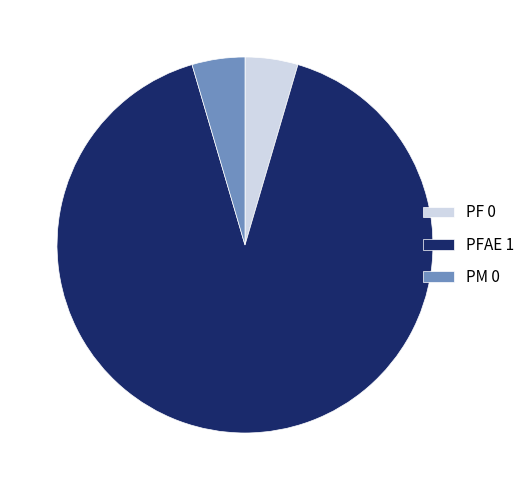

Which category has the biggest portion of the pie?

PFAE 1